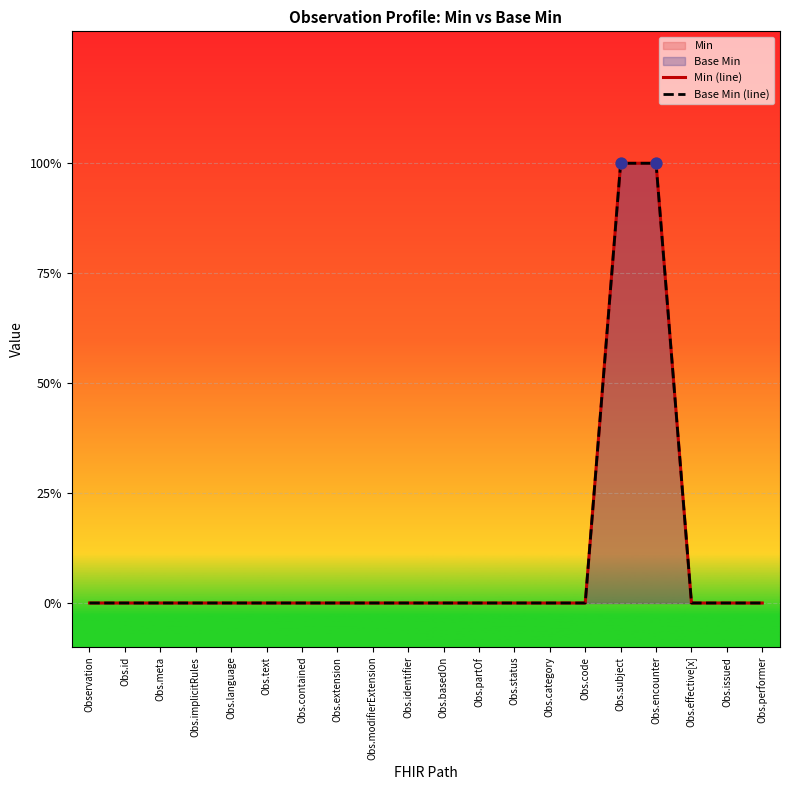

Which series contains the highest Y value?

Min (line)